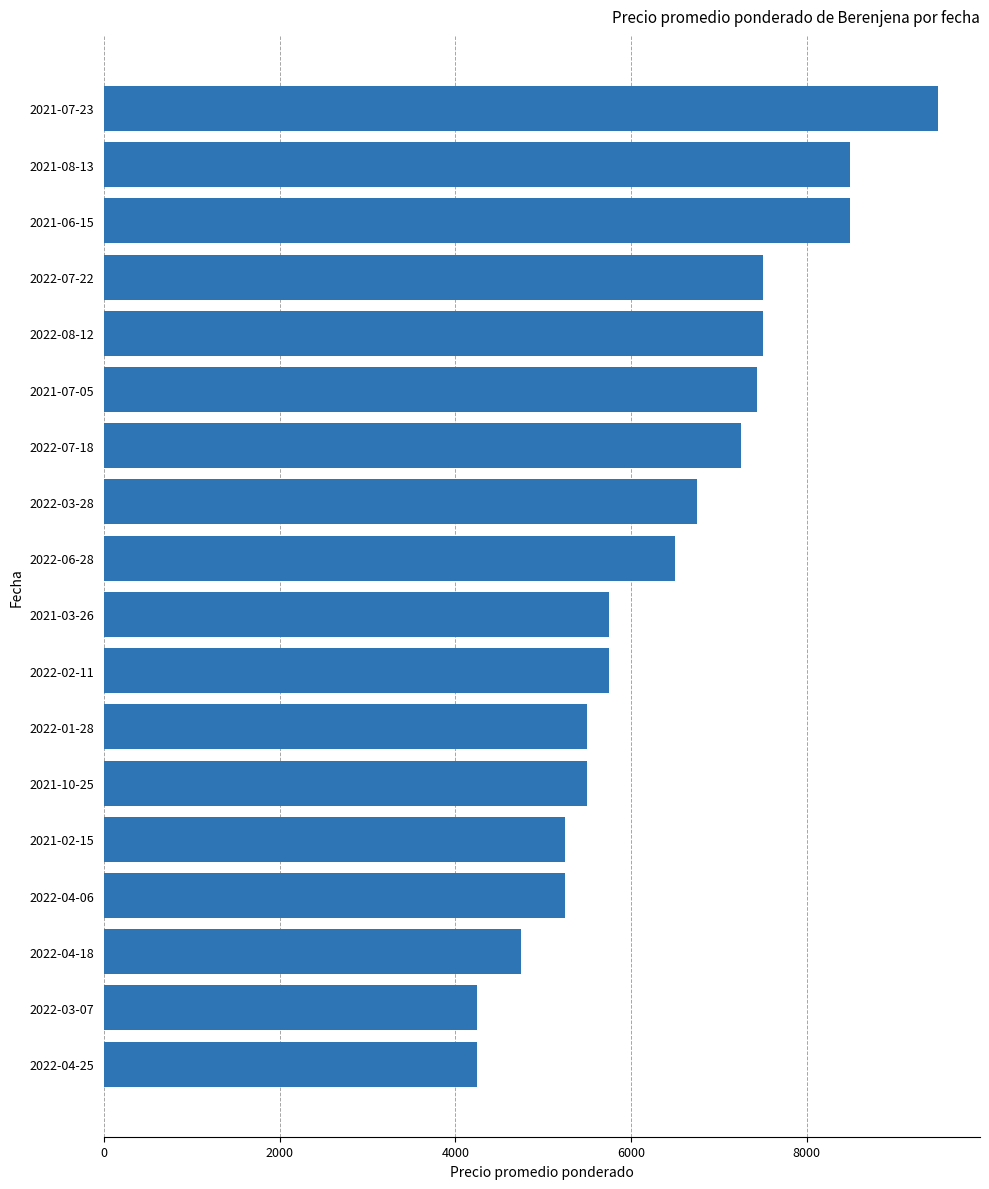

How many data points does each series have?

18